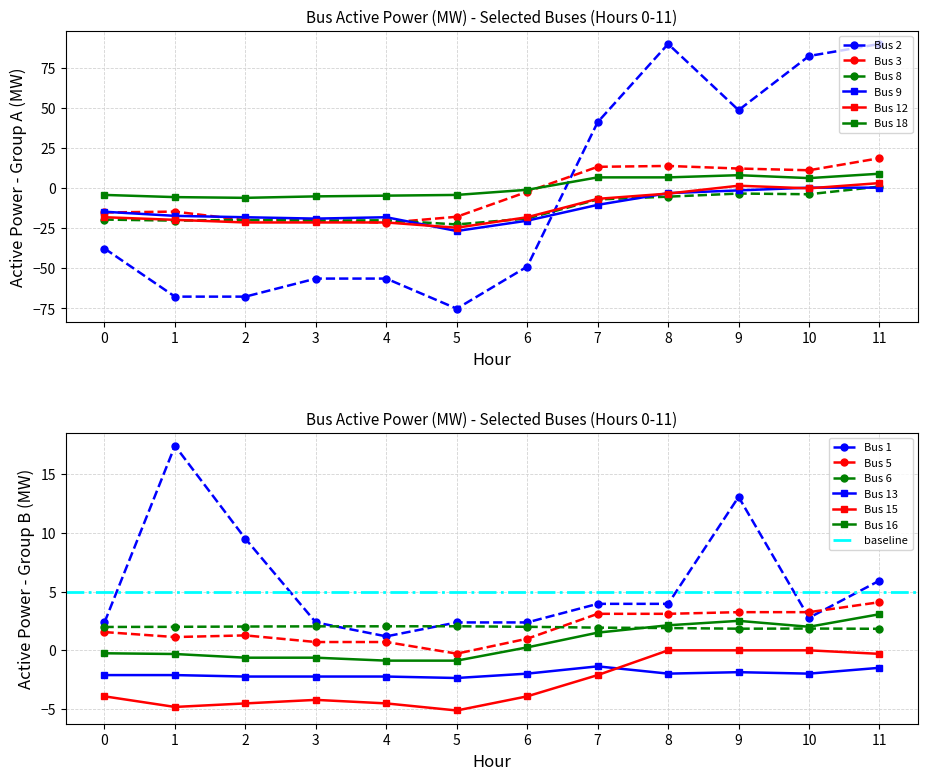

The value of Bus 3 at 0 is -15.1. True or false?

True